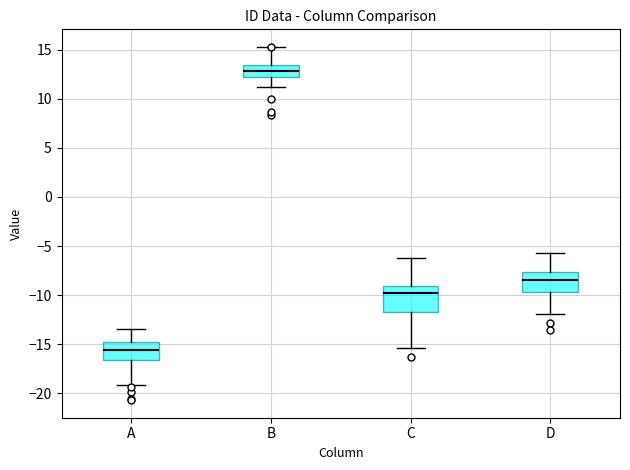

Reading left to right, transcribe this box plot: for each box, give where its median line is, the range the box spans, and where its two whiskers end, as read against the y-axis. The values are not printed on the chart, so give them approximately, as read against the axis.

A: median -15.5, box -16.5 to -14.5, whiskers -19.0 to -13.5
B: median 13.0, box 12.5 to 13.5, whiskers 11.0 to 15.0
C: median -10.0, box -11.5 to -9.0, whiskers -15.5 to -6.0
D: median -8.5, box -9.5 to -7.5, whiskers -12.0 to -5.5